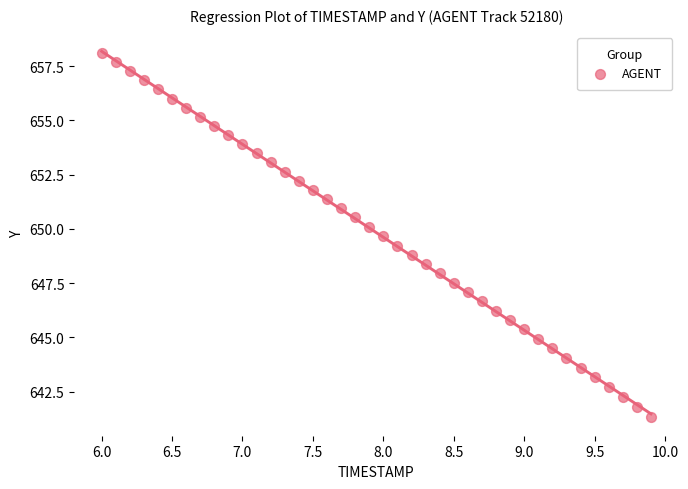

What is the range of Y values (max minus min)?

16.8